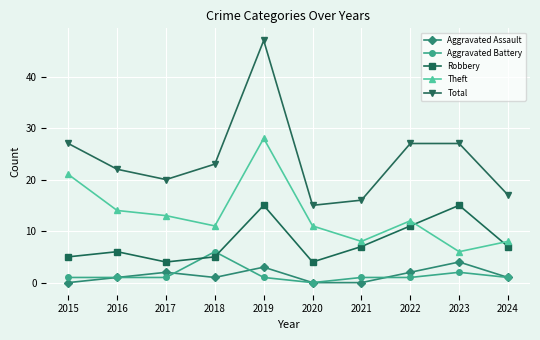

True or false: Aggravated Assault has more than 2 points higher than both neighbors.

True